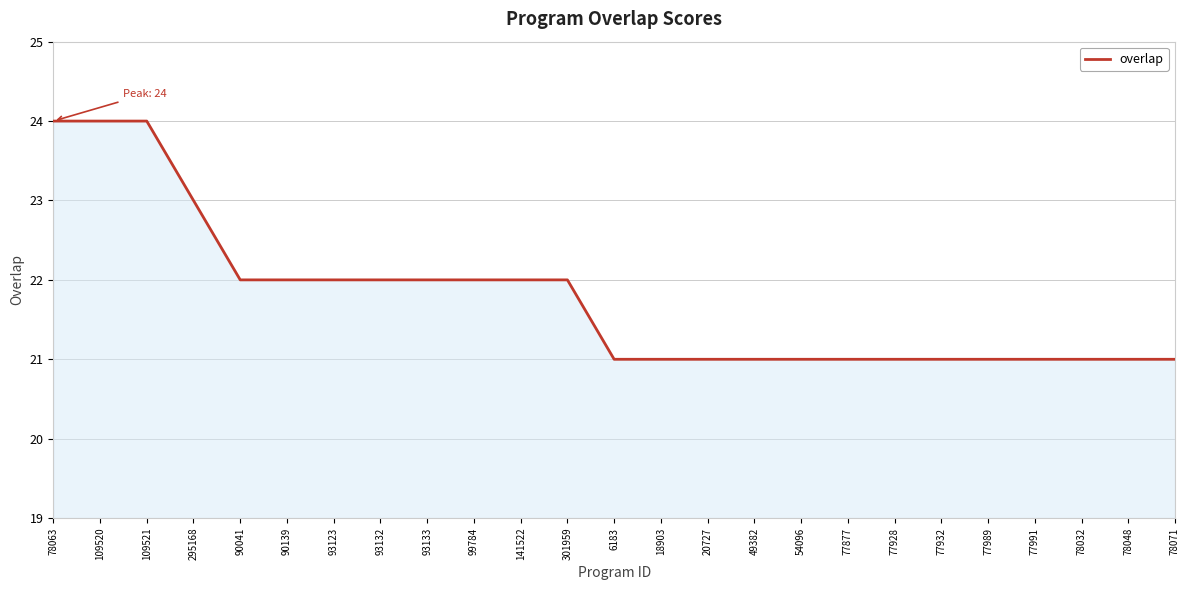

The chart shows a value of 22 at 141522. True or false?

True